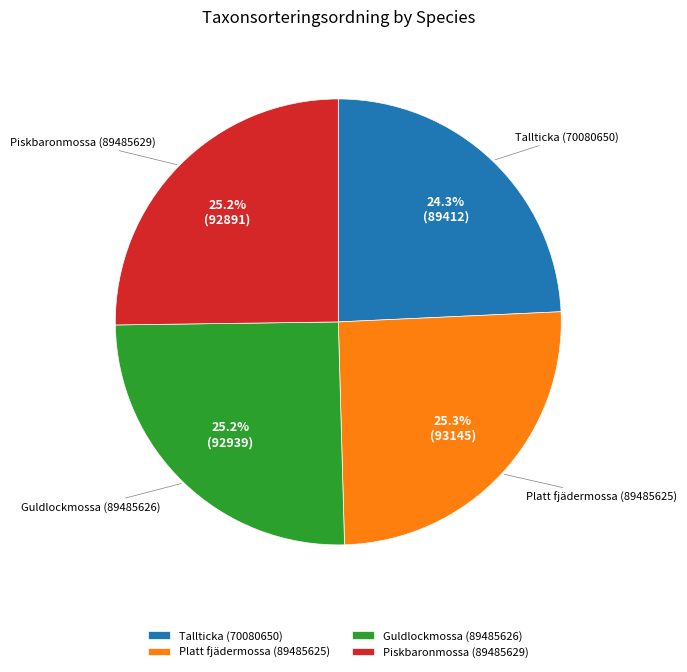

Is it true that Piskbaronmossa (89485629) is 11% of the pie?

False